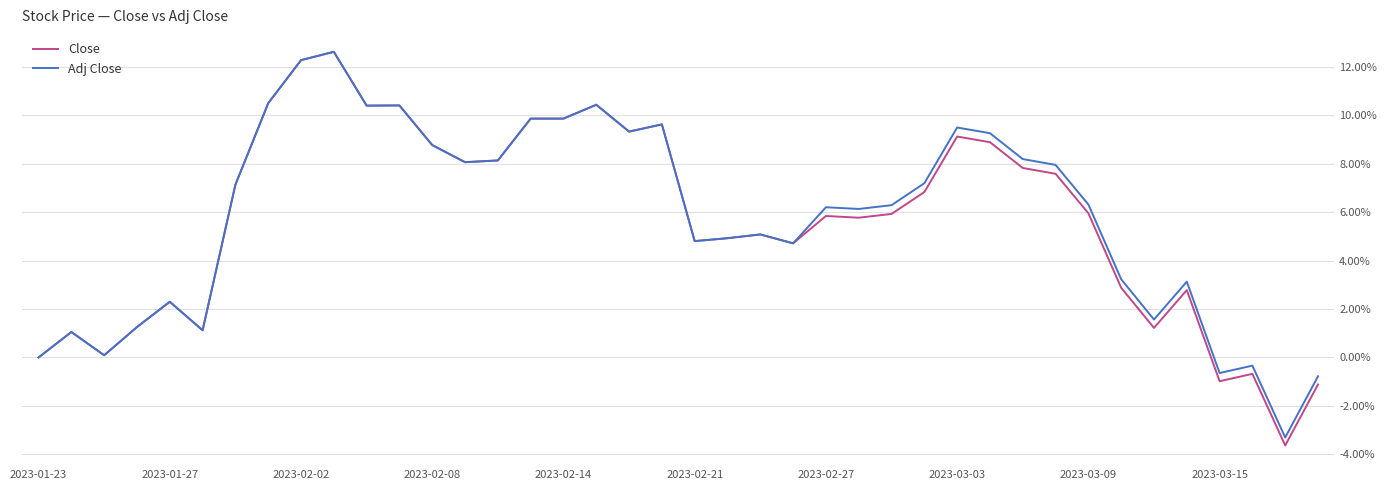

Which series has the largest range (max minus min)?

Close